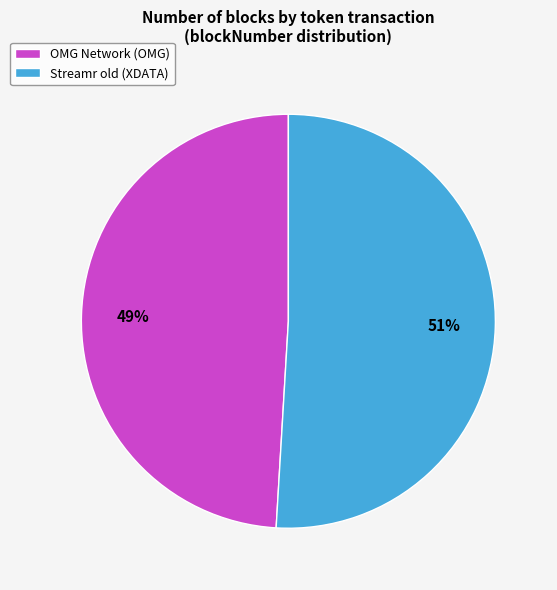

What is the ratio of the value at OMG Network (OMG) to the value at Streamr old (XDATA)?

1.0